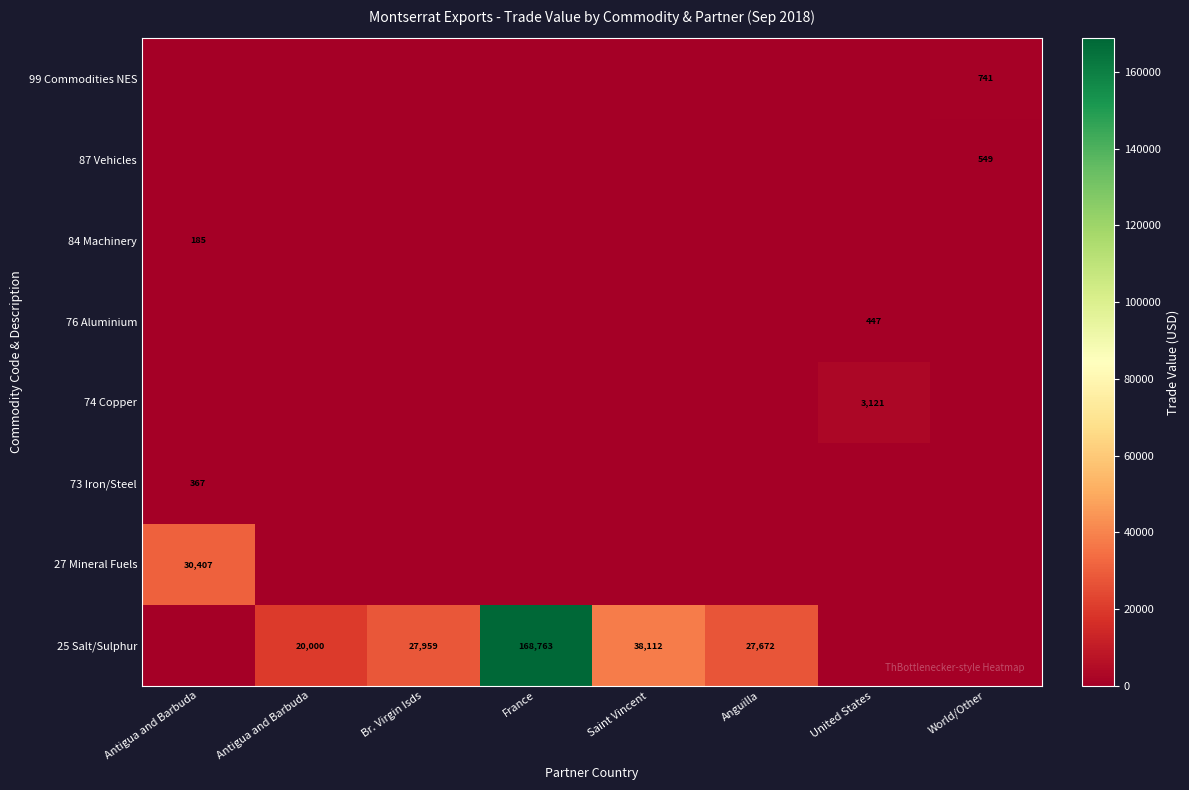

What is the total value across all series at Anguilla?

27672